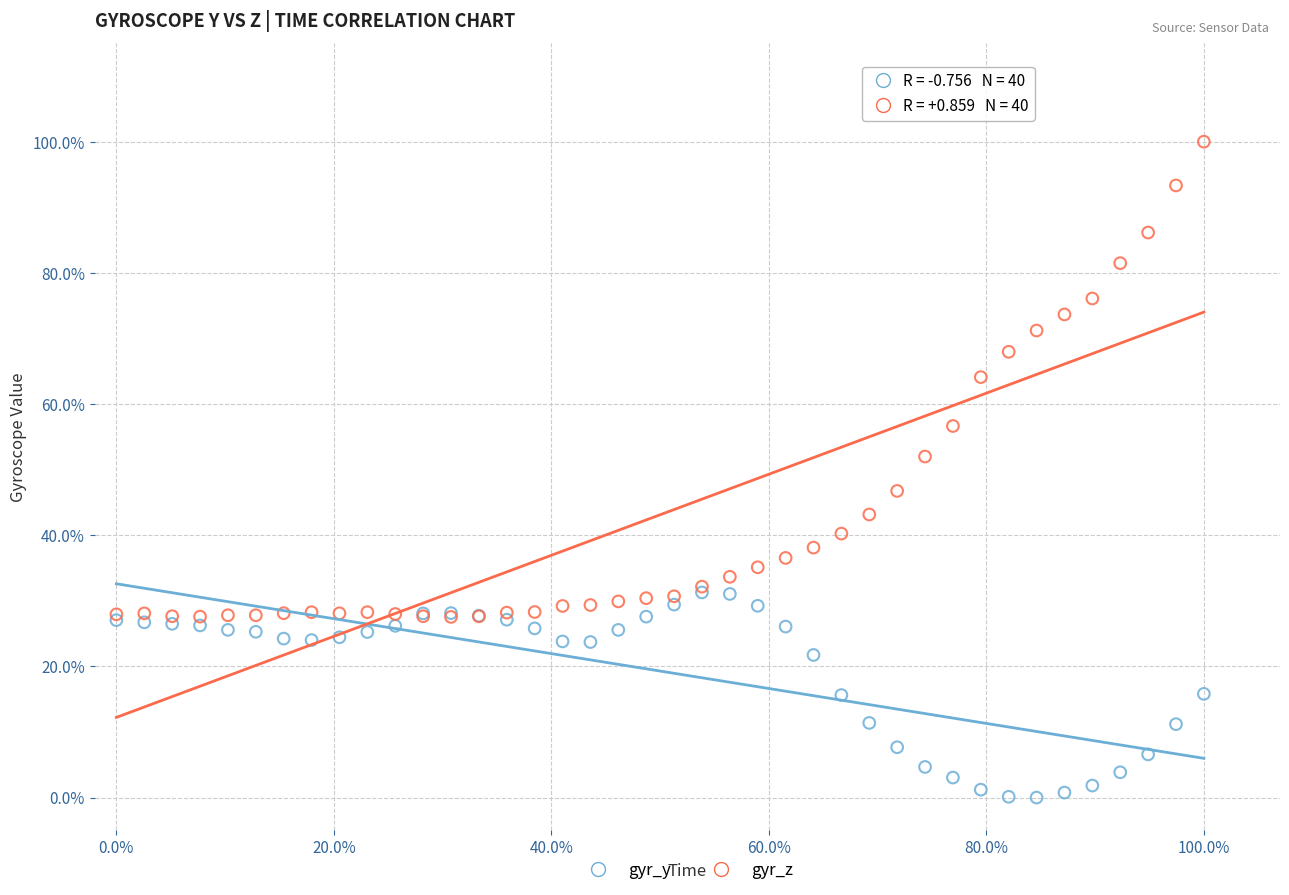

Which series contains the highest Y value?

gyr_z